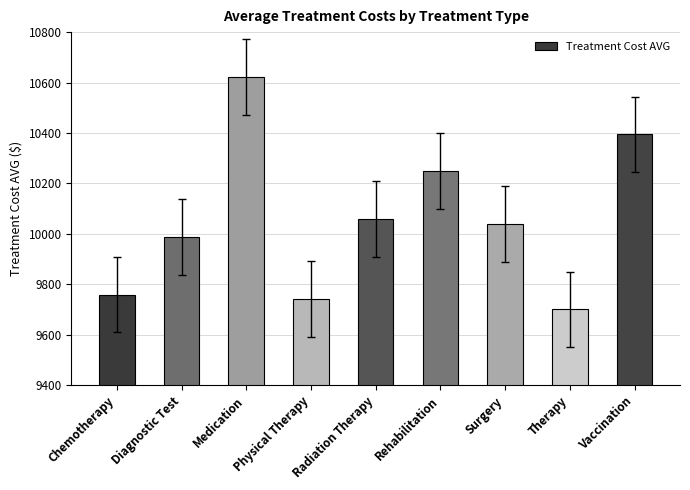

Which category has the highest value across all series?

Medication